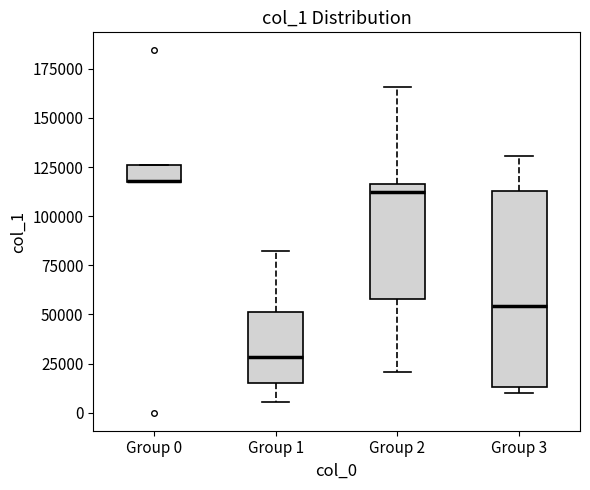

Where is the upper edge of the box for Group 1 on the y-axis? The values are not printed on the chart, so give them approximately, as read against the axis.

50000